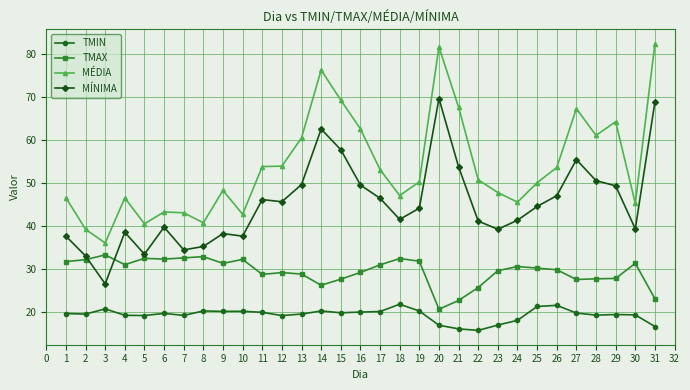

What is the value of the TMIN point at the 28th from the left?

19.3